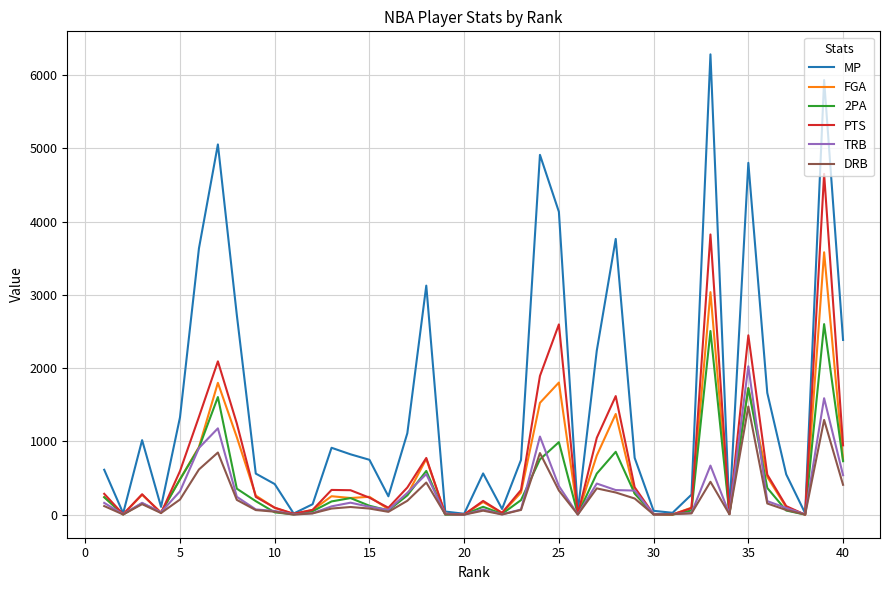

At how many categories does at least one series exceed 4012?

6